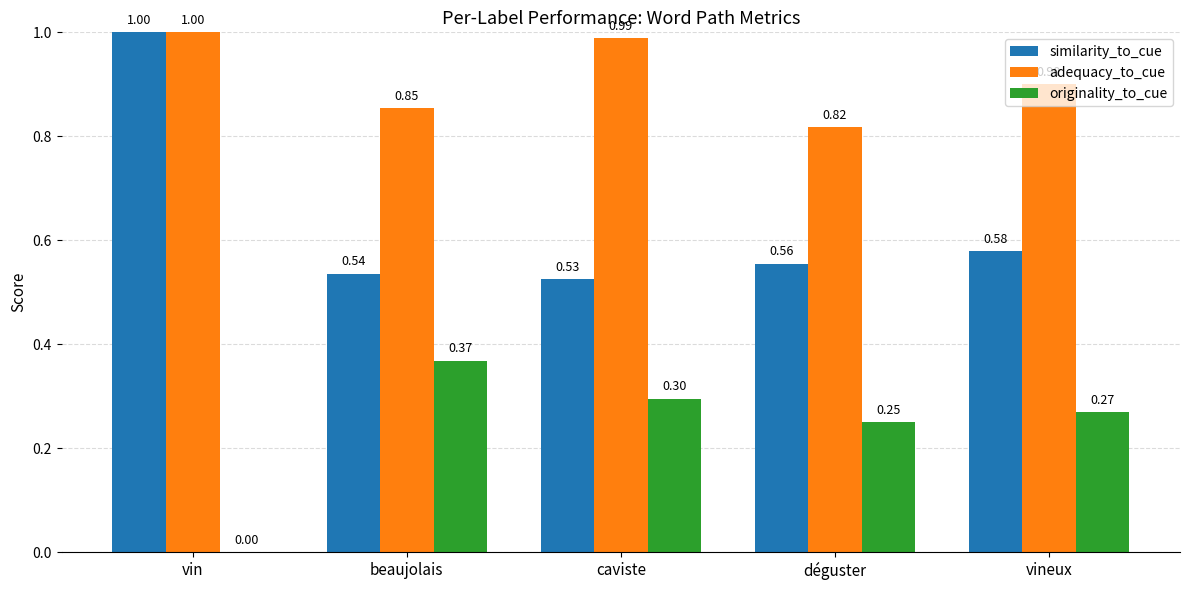

Are the bars horizontal?

No